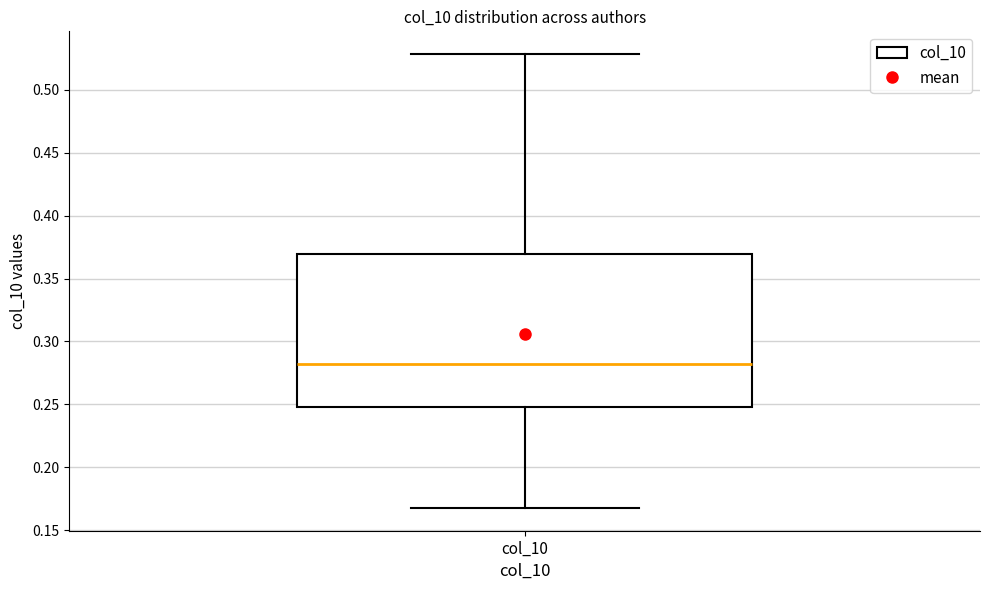

Where does the lower whisker of the box for col_10 end on the y-axis? The values are not printed on the chart, so give them approximately, as read against the axis.

0.17